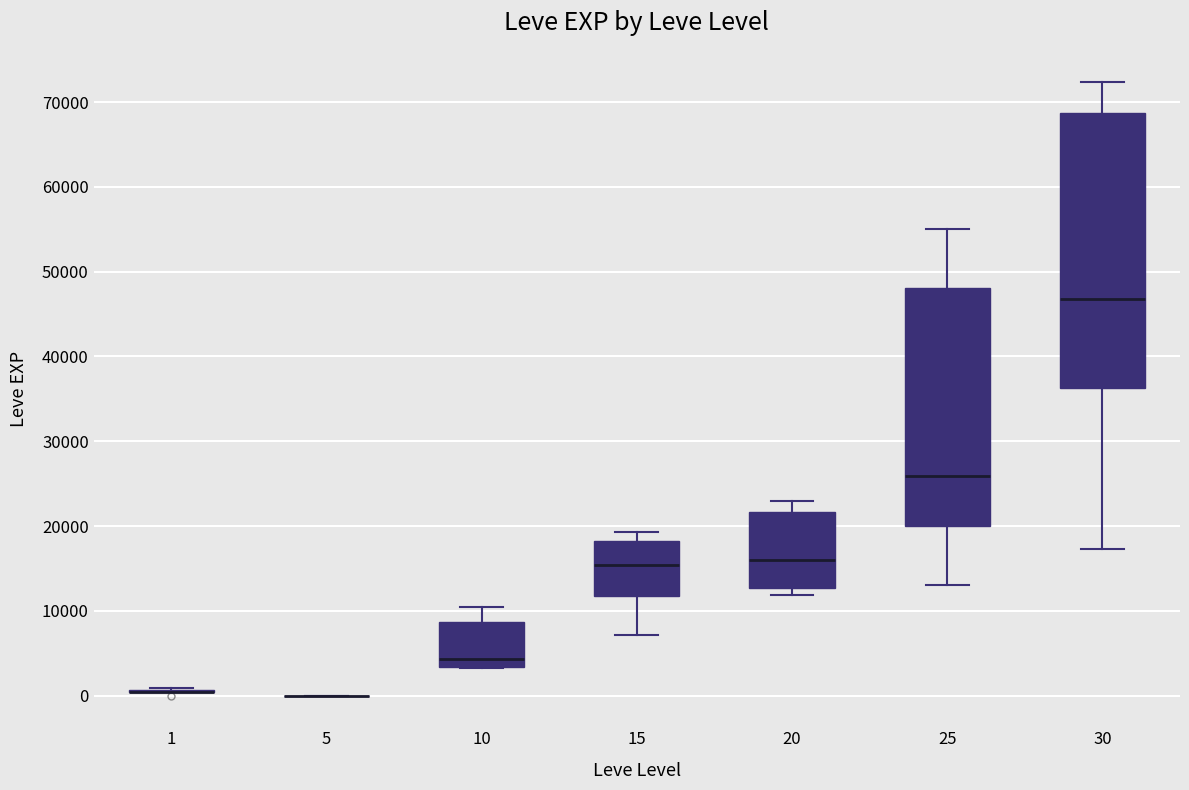

Which box is the tallest, from its lower edge to its upper edge?

30